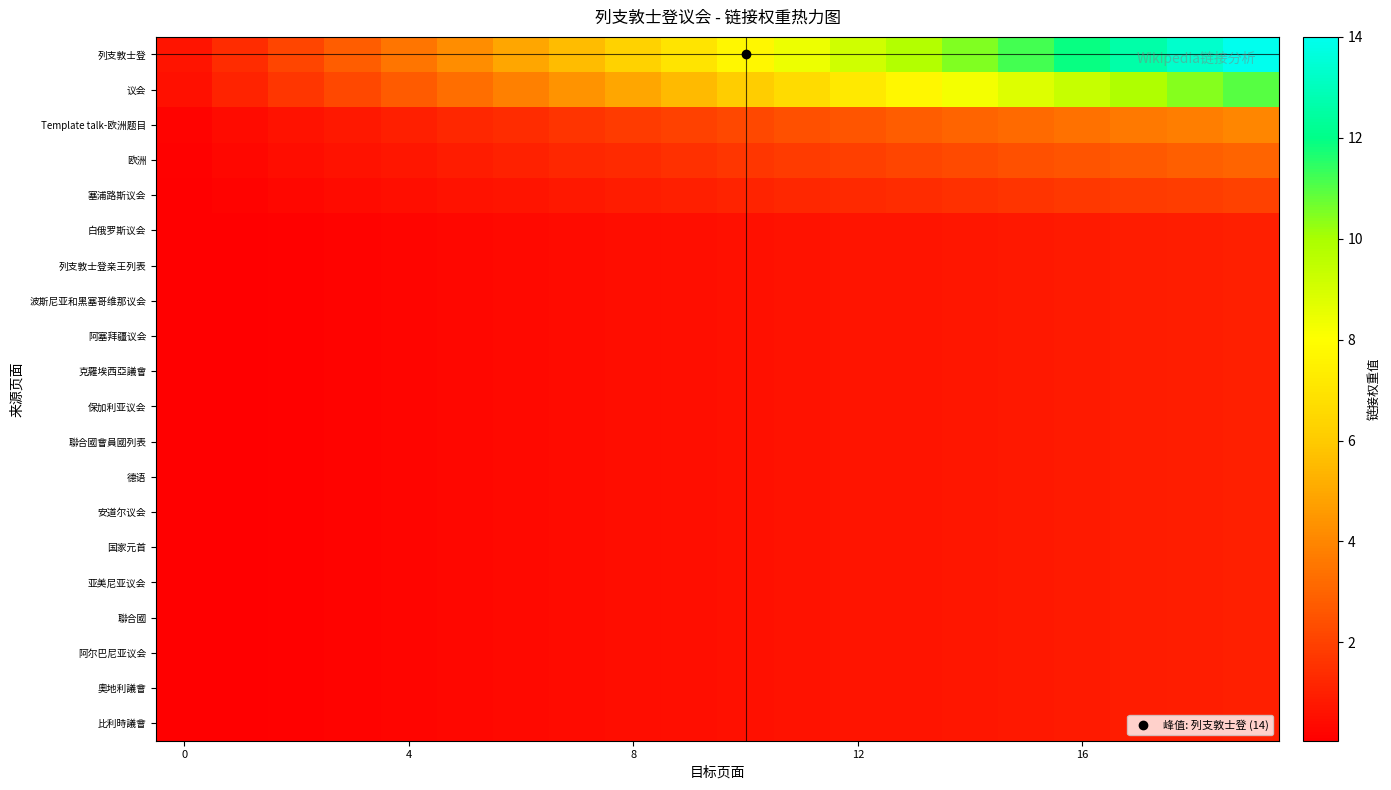

Reading left to right, transcribe all the data shown in this chart.

row_0: 0.7	1.4	2.1	2.8	3.5	4.2	4.9	5.6	6.3	7.0	7.7	8.4	9.1	9.8	10.5	11.2	11.9	12.6	13.3	14.0
row_1: 0.6	1.1	1.6	2.2	2.8	3.3	3.9	4.4	5.0	5.5	6.0	6.6	7.2	7.7	8.2	8.8	9.3	9.9	10.4	11.0
row_2: 0.2	0.4	0.6	0.8	1.0	1.2	1.4	1.6	1.8	2.0	2.2	2.4	2.6	2.8	3.0	3.2	3.4	3.6	3.8	4.0
row_3: 0.1	0.3	0.5	0.6	0.8	0.9	1.1	1.2	1.4	1.5	1.6	1.8	1.9	2.1	2.2	2.4	2.5	2.7	2.9	3.0
row_4: 0.1	0.2	0.3	0.4	0.5	0.6	0.7	0.8	0.9	1.0	1.1	1.2	1.3	1.4	1.5	1.6	1.7	1.8	1.9	2.0
row_5: 0.1	0.1	0.1	0.2	0.2	0.3	0.3	0.4	0.5	0.5	0.6	0.6	0.7	0.7	0.8	0.8	0.8	0.9	0.9	1.0
row_6: 0.1	0.1	0.1	0.2	0.2	0.3	0.3	0.4	0.5	0.5	0.6	0.6	0.7	0.7	0.8	0.8	0.8	0.9	0.9	1.0
row_7: 0.1	0.1	0.1	0.2	0.2	0.3	0.3	0.4	0.5	0.5	0.6	0.6	0.7	0.7	0.8	0.8	0.8	0.9	0.9	1.0
row_8: 0.1	0.1	0.1	0.2	0.2	0.3	0.3	0.4	0.5	0.5	0.6	0.6	0.7	0.7	0.8	0.8	0.8	0.9	0.9	1.0
row_9: 0.1	0.1	0.1	0.2	0.2	0.3	0.3	0.4	0.5	0.5	0.6	0.6	0.7	0.7	0.8	0.8	0.8	0.9	0.9	1.0
row_10: 0.1	0.1	0.1	0.2	0.2	0.3	0.3	0.4	0.5	0.5	0.6	0.6	0.7	0.7	0.8	0.8	0.8	0.9	0.9	1.0
row_11: 0.1	0.1	0.1	0.2	0.2	0.3	0.3	0.4	0.5	0.5	0.6	0.6	0.7	0.7	0.8	0.8	0.8	0.9	0.9	1.0
row_12: 0.1	0.1	0.1	0.2	0.2	0.3	0.3	0.4	0.5	0.5	0.6	0.6	0.7	0.7	0.8	0.8	0.8	0.9	0.9	1.0
row_13: 0.1	0.1	0.1	0.2	0.2	0.3	0.3	0.4	0.5	0.5	0.6	0.6	0.7	0.7	0.8	0.8	0.8	0.9	0.9	1.0
row_14: 0.1	0.1	0.1	0.2	0.2	0.3	0.3	0.4	0.5	0.5	0.6	0.6	0.7	0.7	0.8	0.8	0.8	0.9	0.9	1.0
row_15: 0.1	0.1	0.1	0.2	0.2	0.3	0.3	0.4	0.5	0.5	0.6	0.6	0.7	0.7	0.8	0.8	0.8	0.9	0.9	1.0
row_16: 0.1	0.1	0.1	0.2	0.2	0.3	0.3	0.4	0.5	0.5	0.6	0.6	0.7	0.7	0.8	0.8	0.8	0.9	0.9	1.0
row_17: 0.1	0.1	0.1	0.2	0.2	0.3	0.3	0.4	0.5	0.5	0.6	0.6	0.7	0.7	0.8	0.8	0.8	0.9	0.9	1.0
row_18: 0.1	0.1	0.1	0.2	0.2	0.3	0.3	0.4	0.5	0.5	0.6	0.6	0.7	0.7	0.8	0.8	0.8	0.9	0.9	1.0
row_19: 0.1	0.1	0.1	0.2	0.2	0.3	0.3	0.4	0.5	0.5	0.6	0.6	0.7	0.7	0.8	0.8	0.8	0.9	0.9	1.0